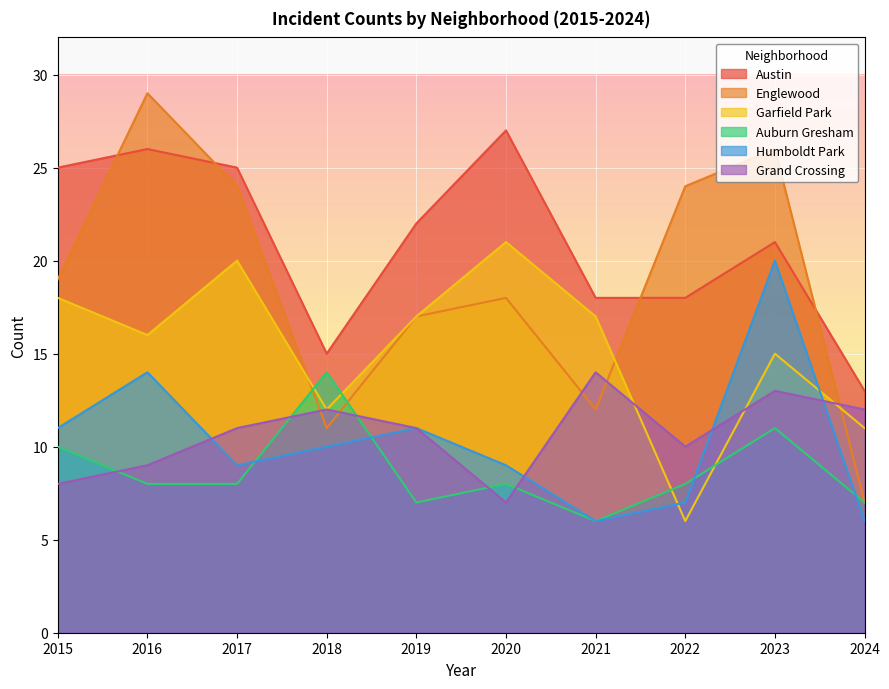

True or false: Humboldt Park has more than 2 points higher than both neighbors.

True